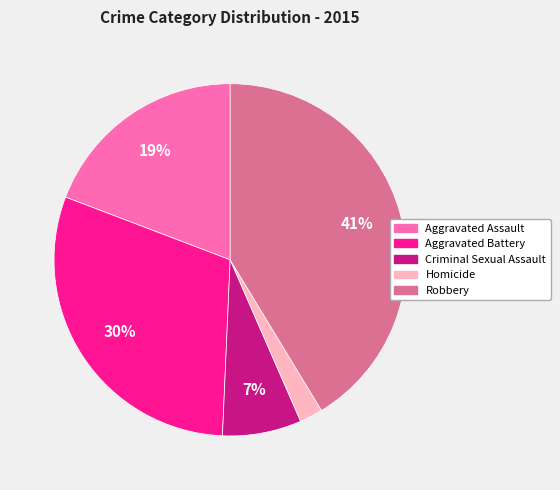

Is it true that Robbery is 51% of the pie?

False